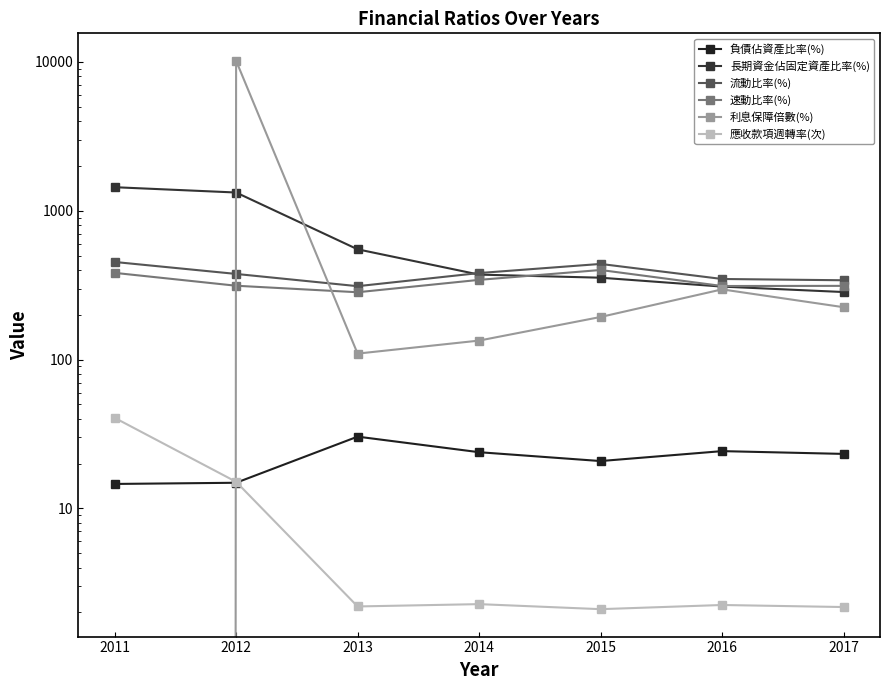

Reading left to right, list all the values displayed in this chart.

負債佔資產比率(%): 2011=14.6	2012=14.8	2013=30.3	2014=23.8	2015=20.8	2016=24.2	2017=23.2
長期資金佔固定資產比率(%): 2011=1439.2	2012=1325.6	2013=550.3	2014=372.2	2015=354.7	2016=309.2	2017=284.2
流動比率(%): 2011=452.5	2012=376.0	2013=311.1	2014=381.2	2015=438.9	2016=347.7	2017=340.9
速動比率(%): 2011=382.3	2012=313.3	2013=283.2	2014=343.1	2015=399.7	2016=311.9	2017=312.6
利息保障倍數(%): 2011=0.0	2012=10184.6	2013=109.6	2014=134.1	2015=193.2	2016=296.1	2017=224.7
應收款項週轉率(次): 2011=40.6	2012=15.1	2013=2.2	2014=2.3	2015=2.1	2016=2.2	2017=2.2